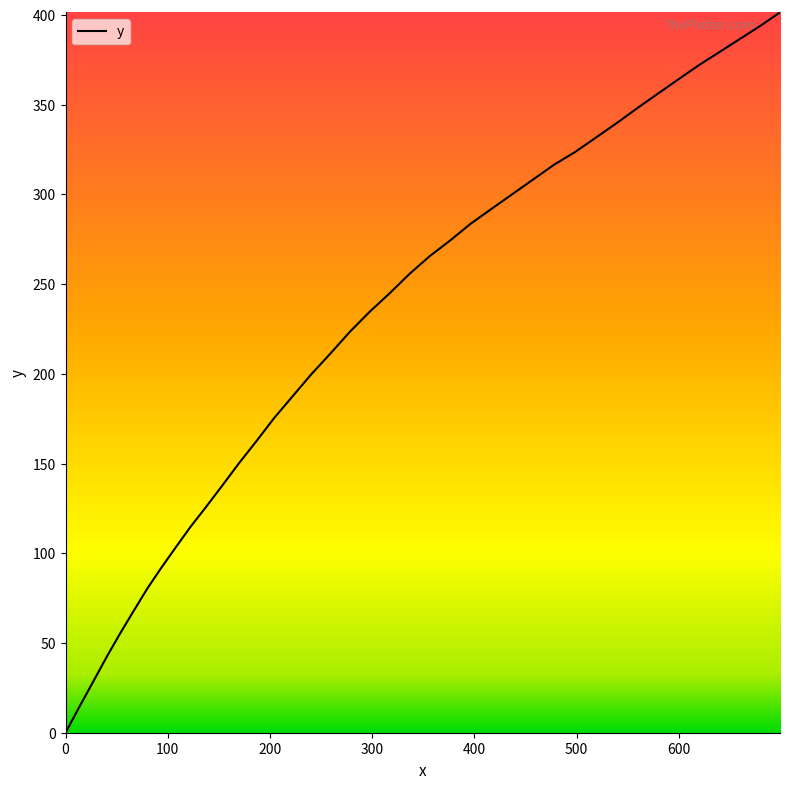

What is the maximum value shown in the chart?

401.4